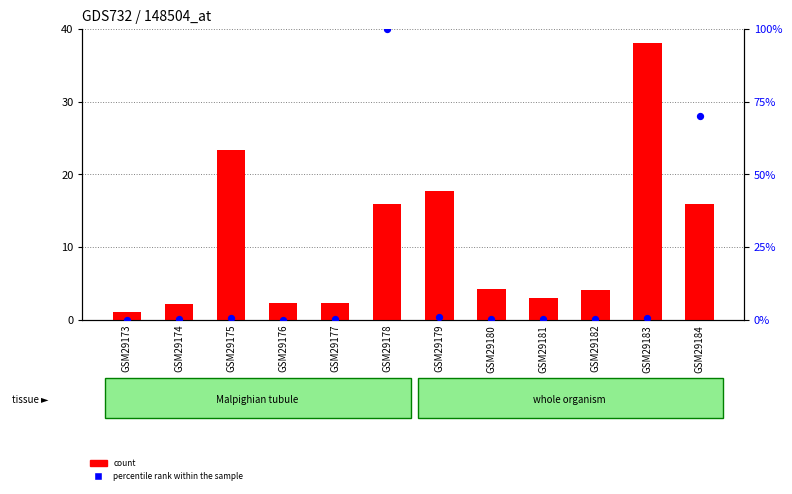

Is the value of count at GSM29174 greater than the value of percentile rank within the sample at GSM29180?

Yes